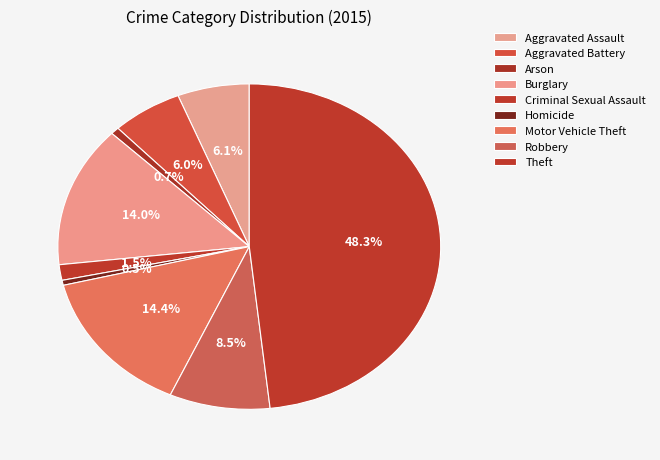

Which slice is the largest?

Theft